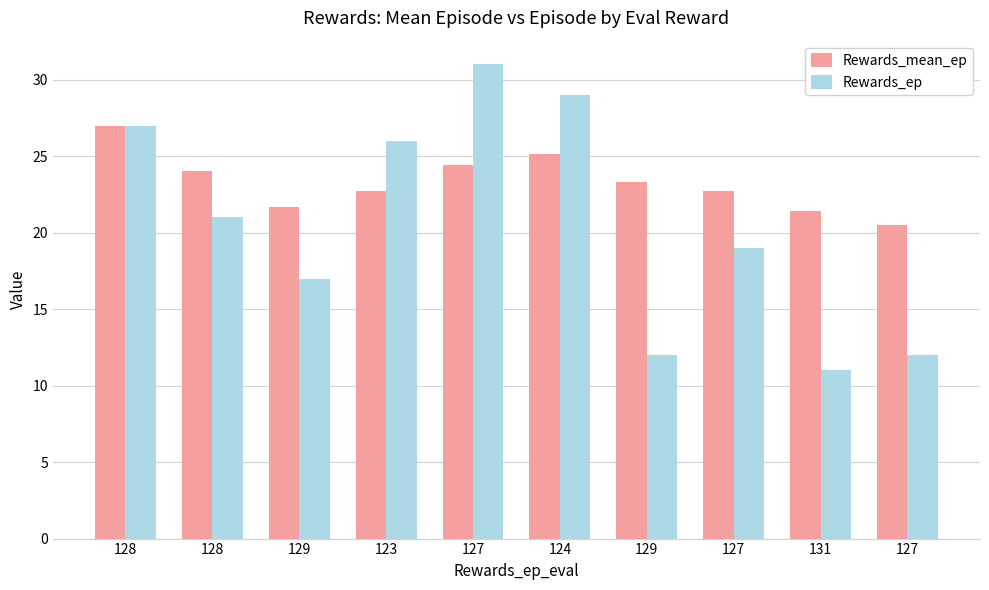

How many categories are shown in the chart?

10